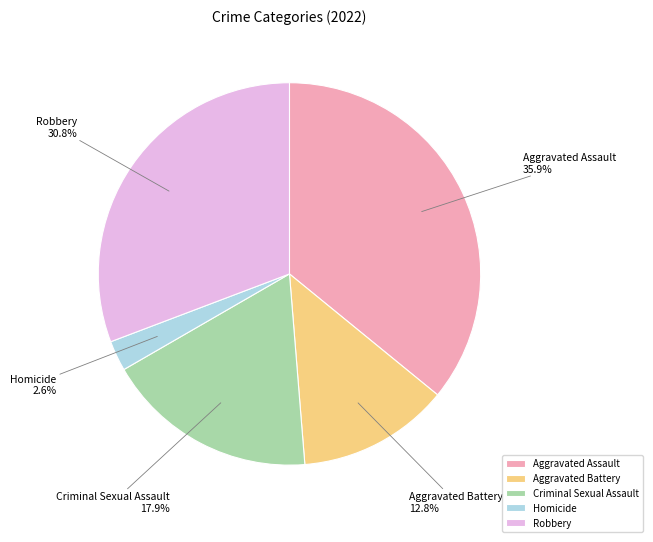

Is there a majority slice in this chart?

No